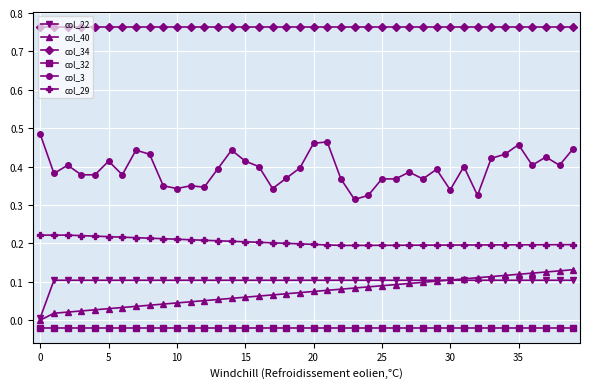

Which series has the largest range (max minus min)?

col_3